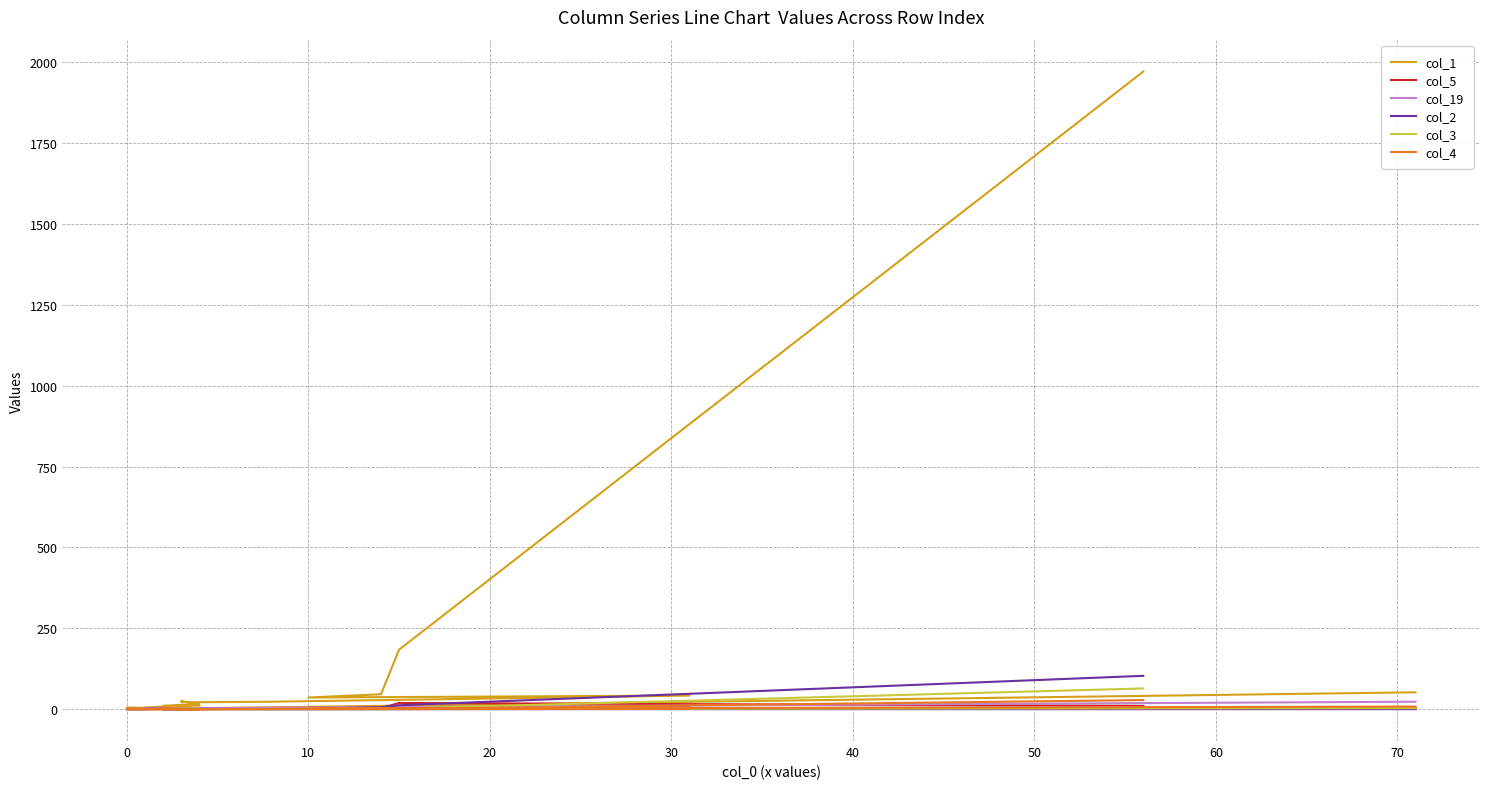

How many lines are shown in the chart?

6